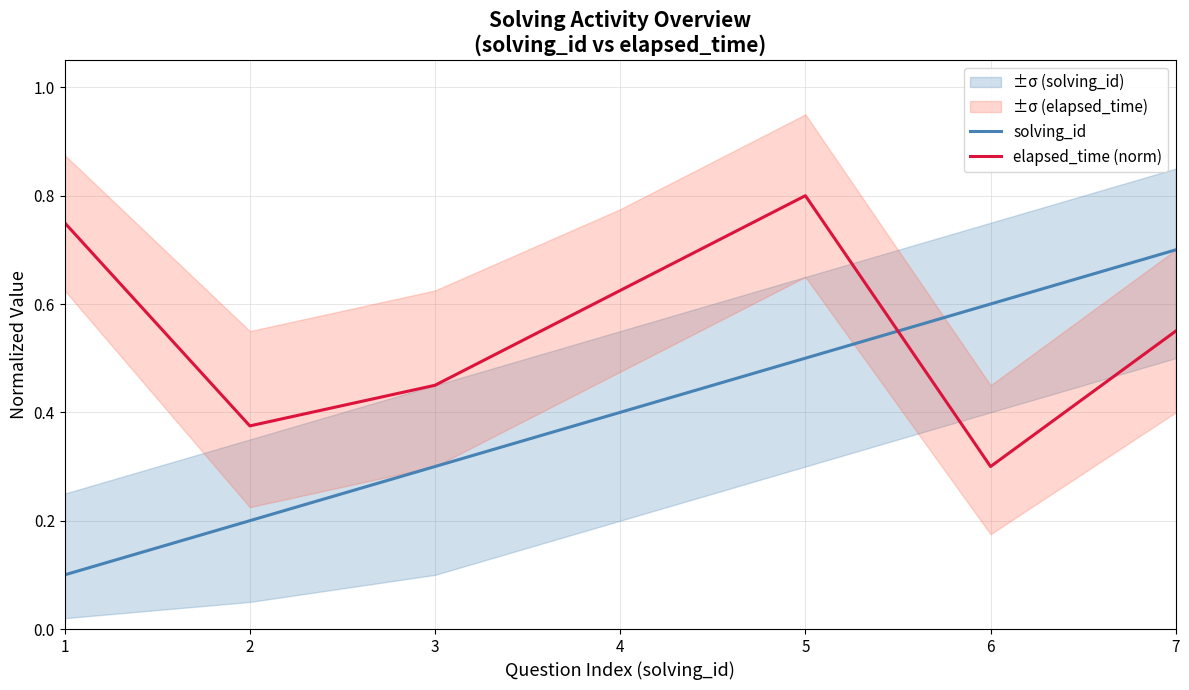

Reading left to right, list all the values displayed in this chart.

solving_id: 1=0.1	2=0.2	3=0.3	4=0.4	5=0.5	6=0.6	7=0.7
elapsed_time (norm): 1=0.8	2=0.4	3=0.5	4=0.6	5=0.8	6=0.3	7=0.6